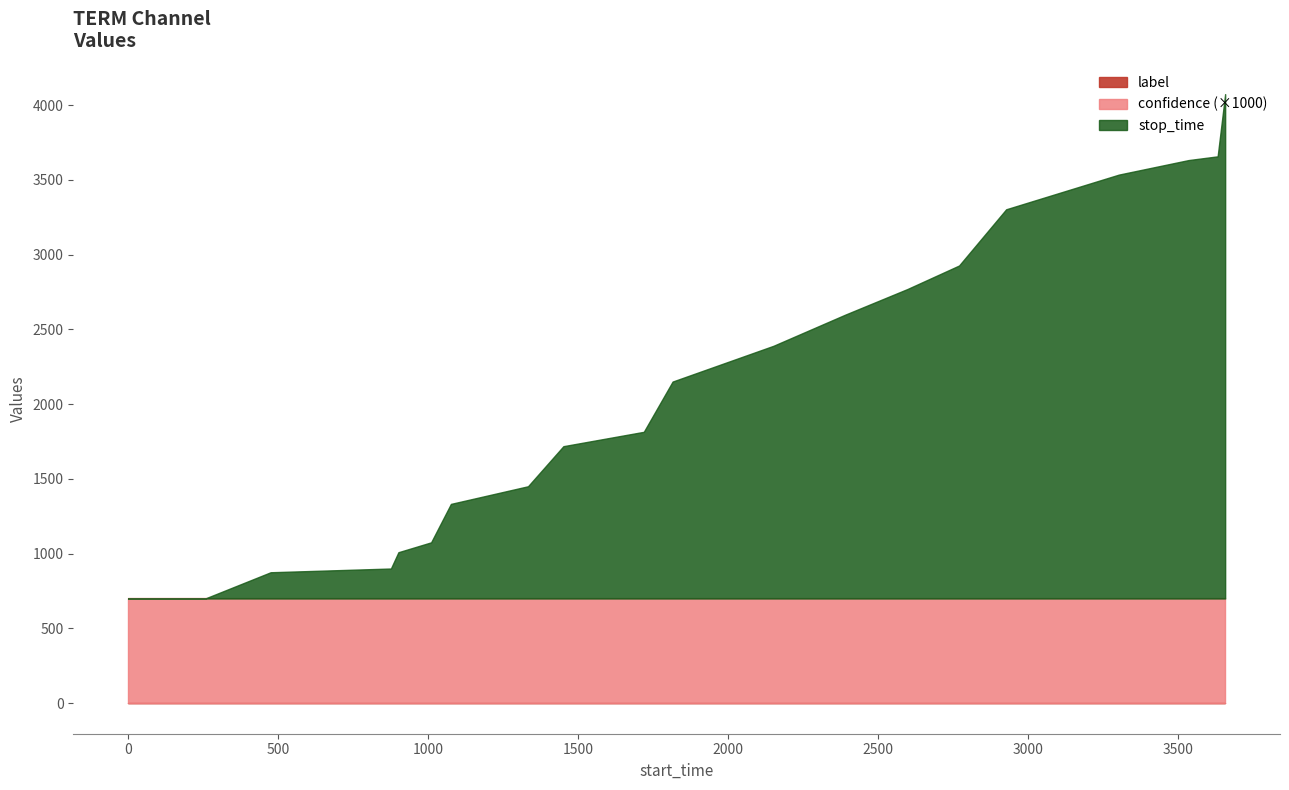

How many series are shown in this chart?

3